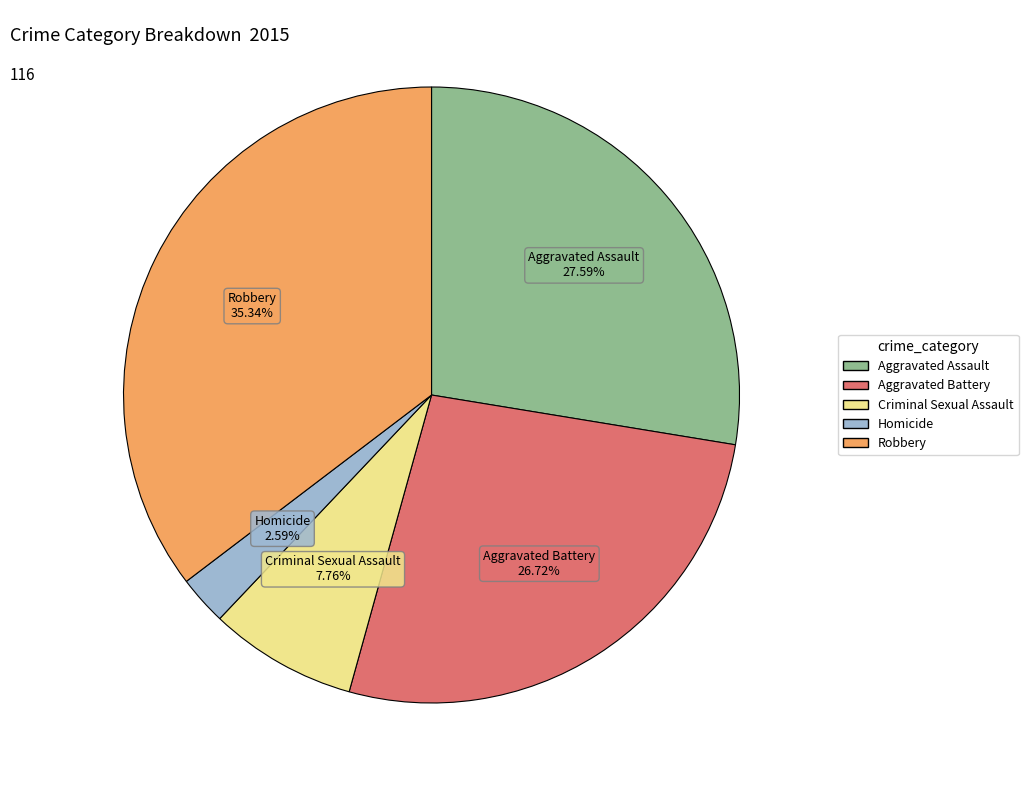

How many slices are in this pie chart?

5